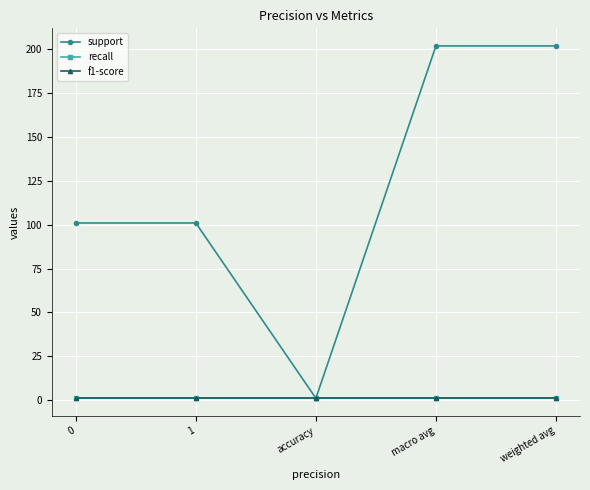

Is the value of f1-score at 1 greater than the value of support at weighted avg?

No